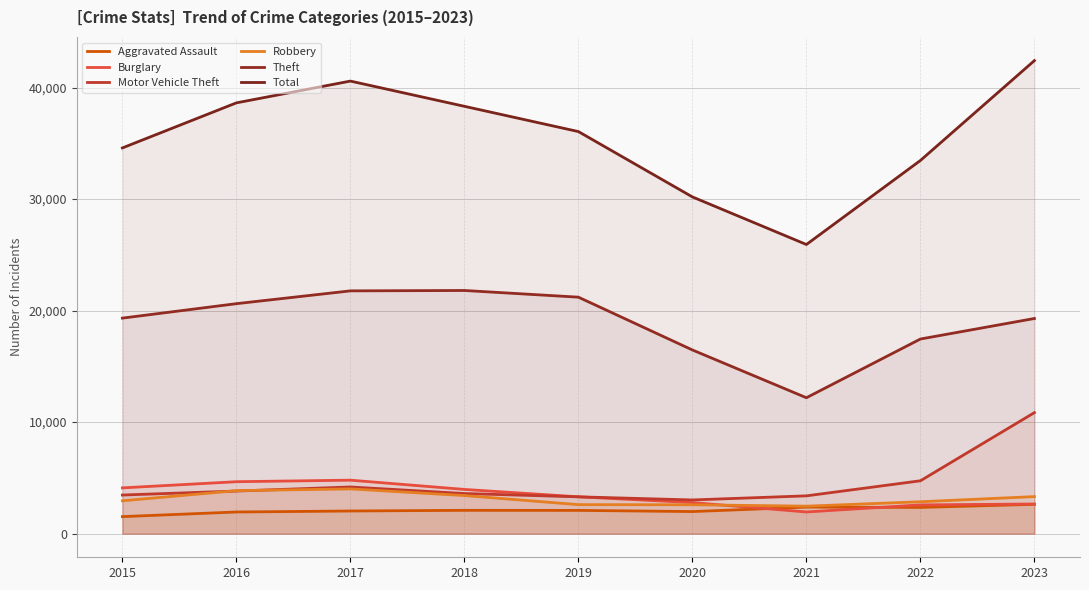

Which category has the highest value in the Theft series?

2018